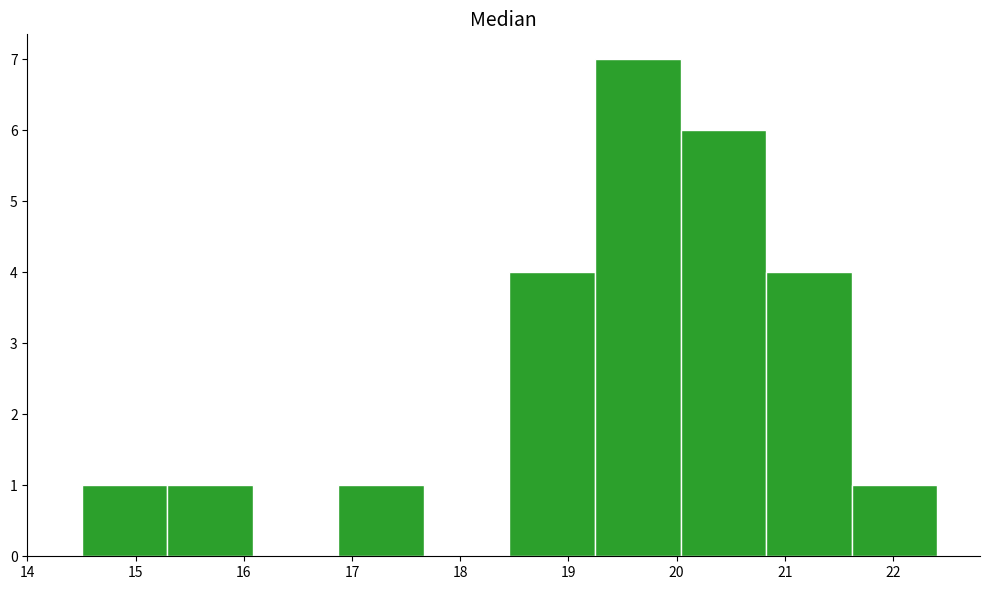

Which range on the x-axis has the tallest bar?

19.2 to 20.0